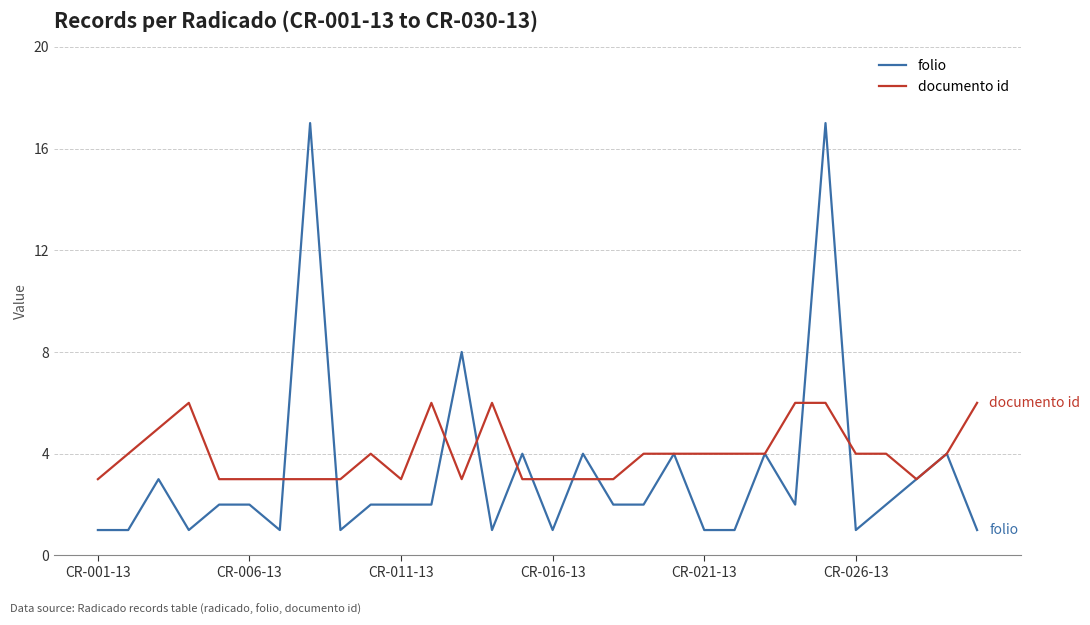

Which series ends up on top after the final intersection of folio and documento id?

documento id